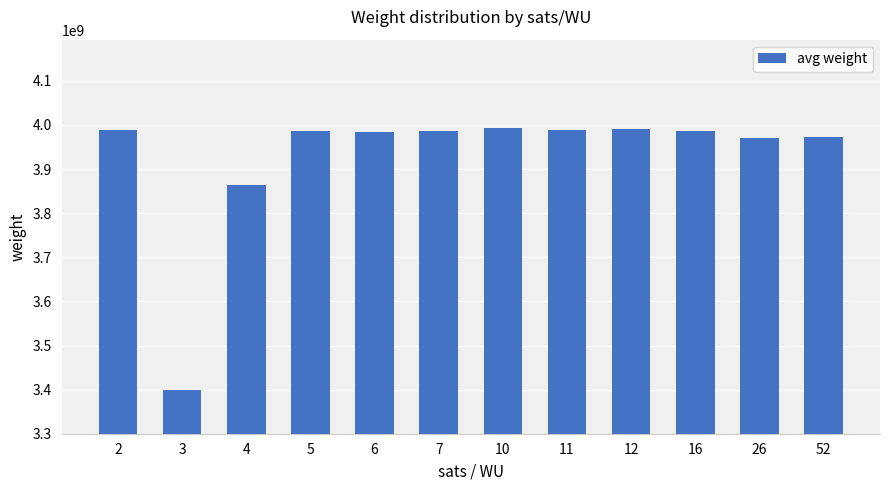

Which label corresponds to the smallest value in the chart?

3